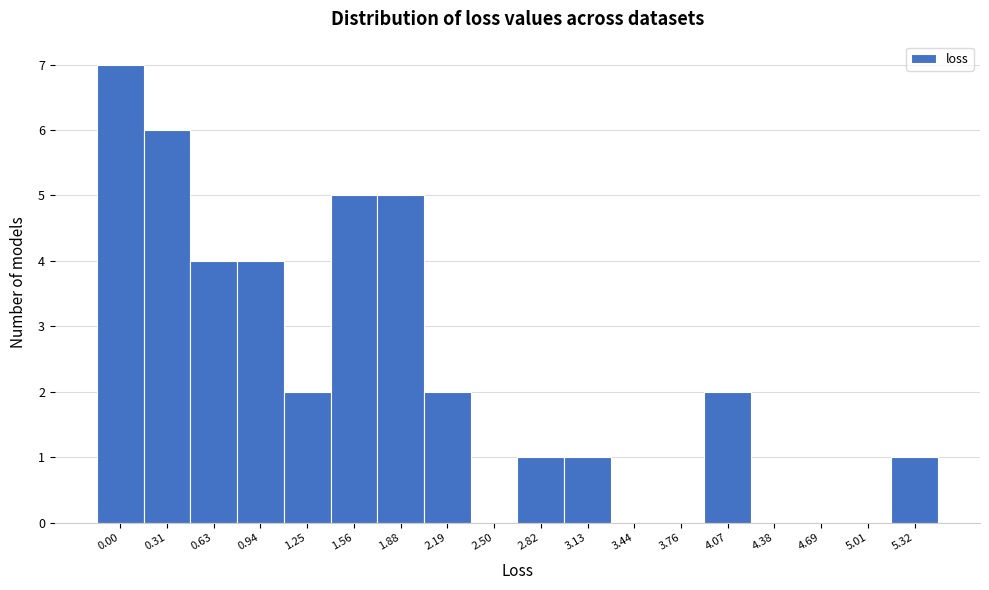

Reading left to right, what are all the values shown in this chart?

0.00=7	0.31=6	0.63=4	0.94=4	1.25=2	1.56=5	1.88=5	2.19=2	2.50=0	2.82=1	3.13=1	3.44=0	3.76=0	4.07=2	4.38=0	4.69=0	5.01=0	5.32=1